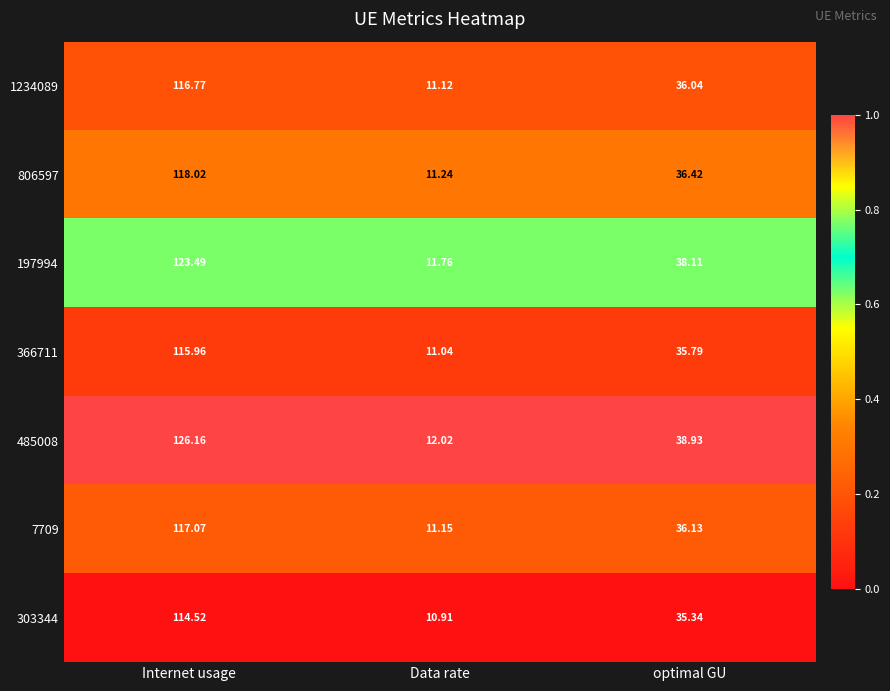

Which category has the lowest value across all series?

Data rate